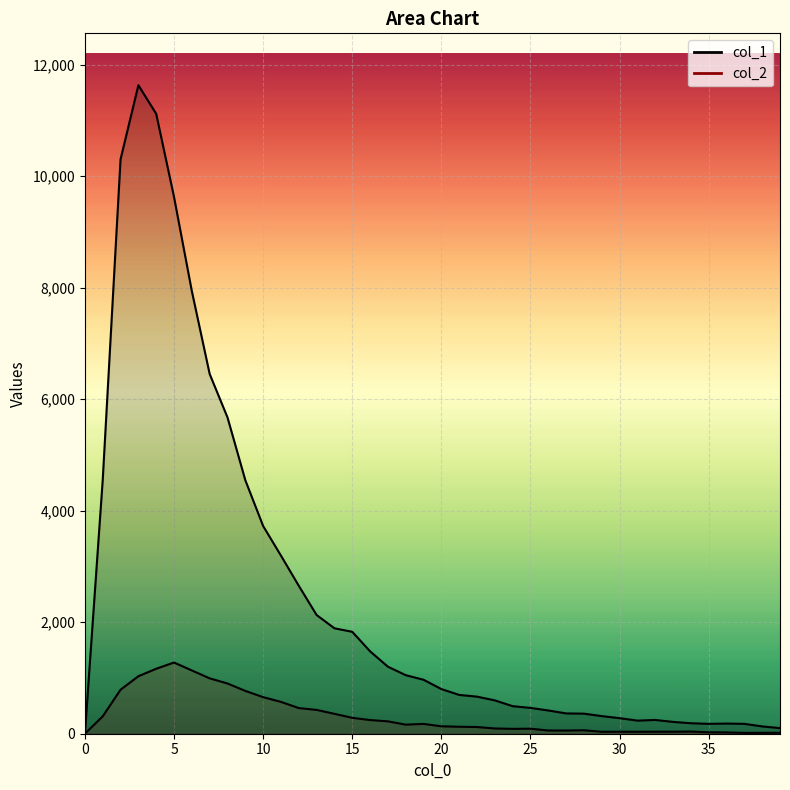

What is the difference between the highest and lowest values at 24?

407